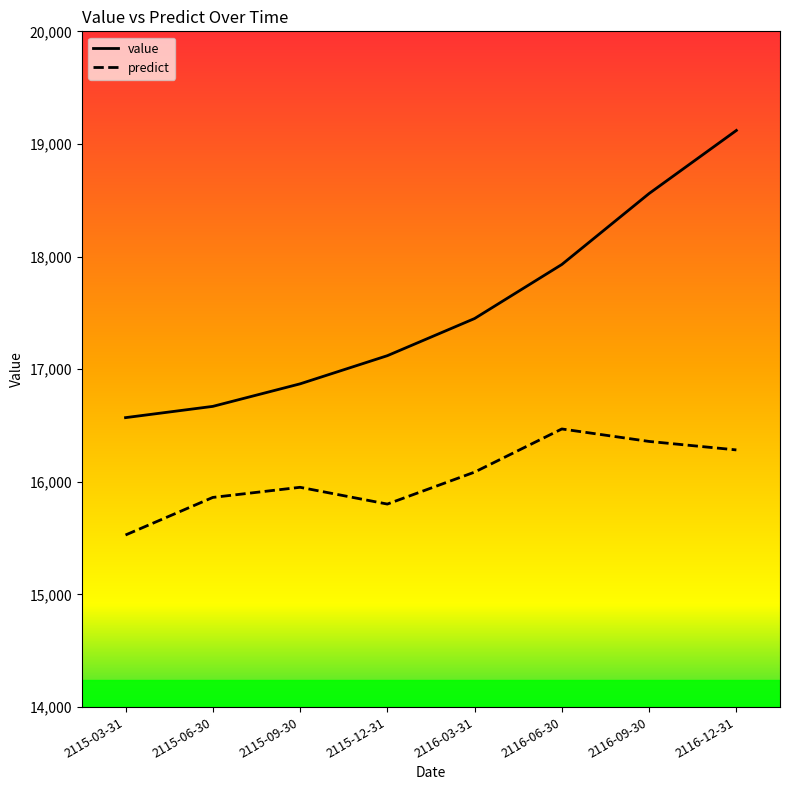

What is the difference between the maximum and minimum values in the value series?

2550.0